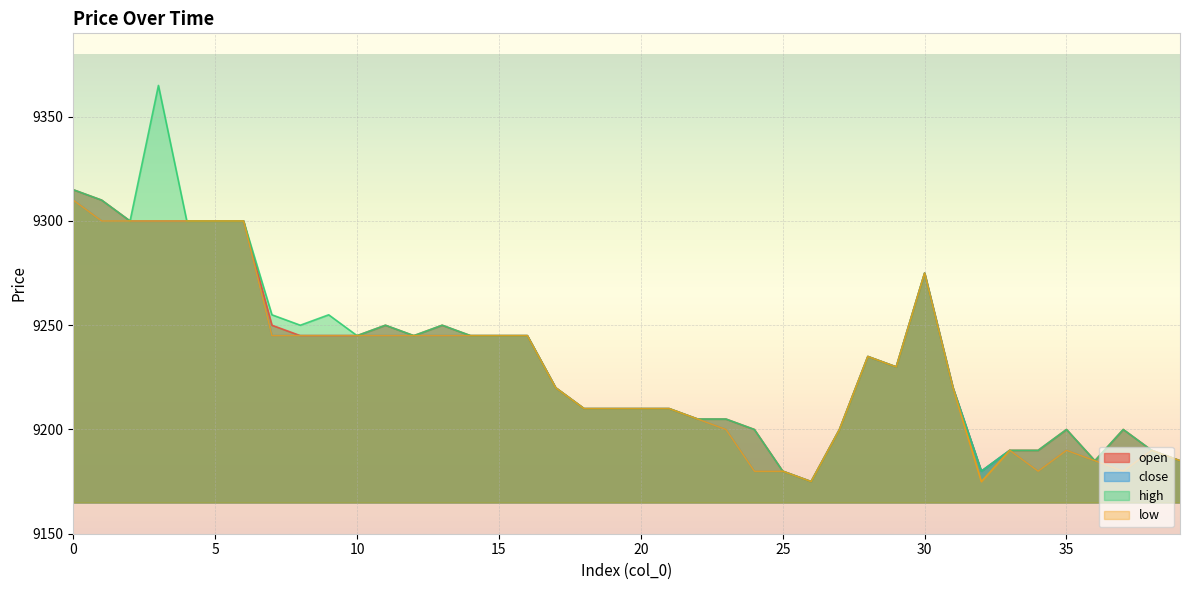

Reading left to right, list all the values displayed in this chart.

open: 9315	9310	9300	9300	9300	9300	9300	9250	9245	9245	9245	9250	9245	9250	9245	9245	9245	9220	9210	9210	9210	9210	9205	9205	9200	9180	9175	9200	9235	9230	9275	9220	9180	9190	9190	9200	9185	9200	9190	9185
close: 9310	9300	9300	9300	9300	9300	9300	9245	9245	9245	9245	9245	9245	9245	9245	9245	9245	9220	9210	9210	9210	9210	9205	9200	9180	9180	9175	9200	9235	9230	9275	9220	9180	9190	9180	9190	9185	9180	9190	9185
high: 9315	9310	9300	9365	9300	9300	9300	9255	9250	9255	9245	9250	9245	9250	9245	9245	9245	9220	9210	9210	9210	9210	9205	9205	9200	9180	9175	9200	9235	9230	9275	9220	9180	9190	9190	9200	9185	9200	9190	9185
low: 9310	9300	9300	9300	9300	9300	9300	9245	9245	9245	9245	9245	9245	9245	9245	9245	9245	9220	9210	9210	9210	9210	9205	9200	9180	9180	9175	9200	9235	9230	9275	9220	9175	9190	9180	9190	9185	9180	9190	9185